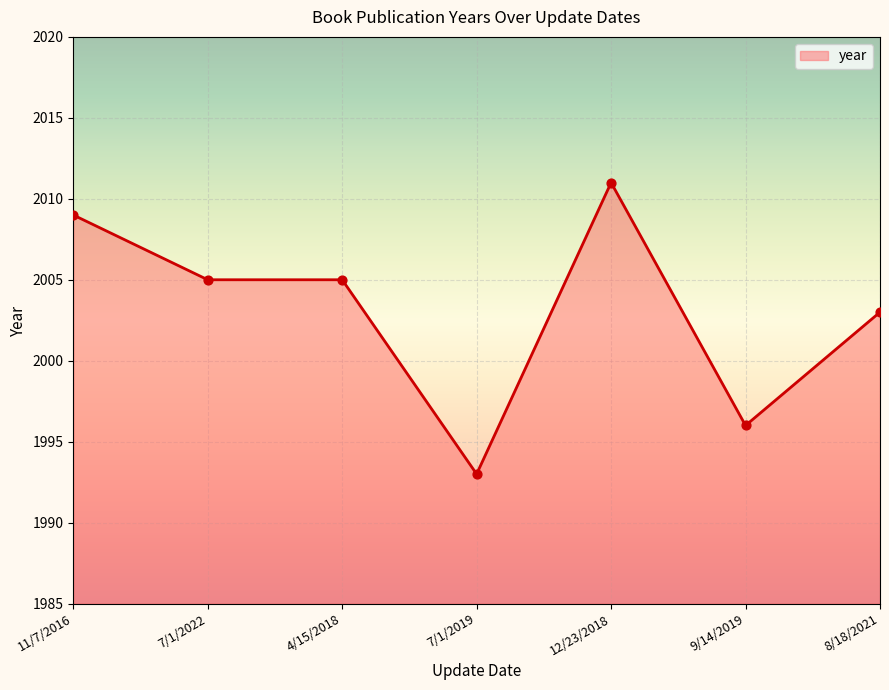

What is the ratio of the value at 4/15/2018 to the value at 8/18/2021?

1.0